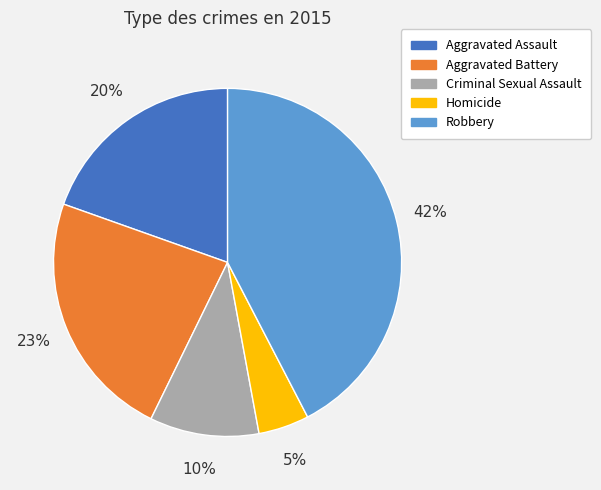

To the nearest percent, what is the average slice percentage?

20%